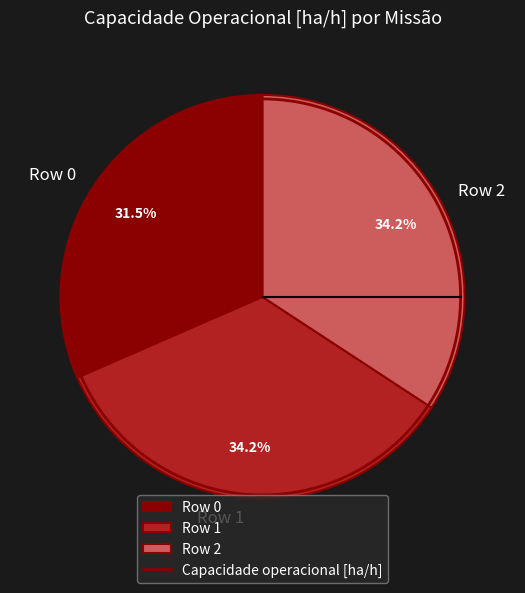

Which category has the biggest portion of the pie?

Row 1